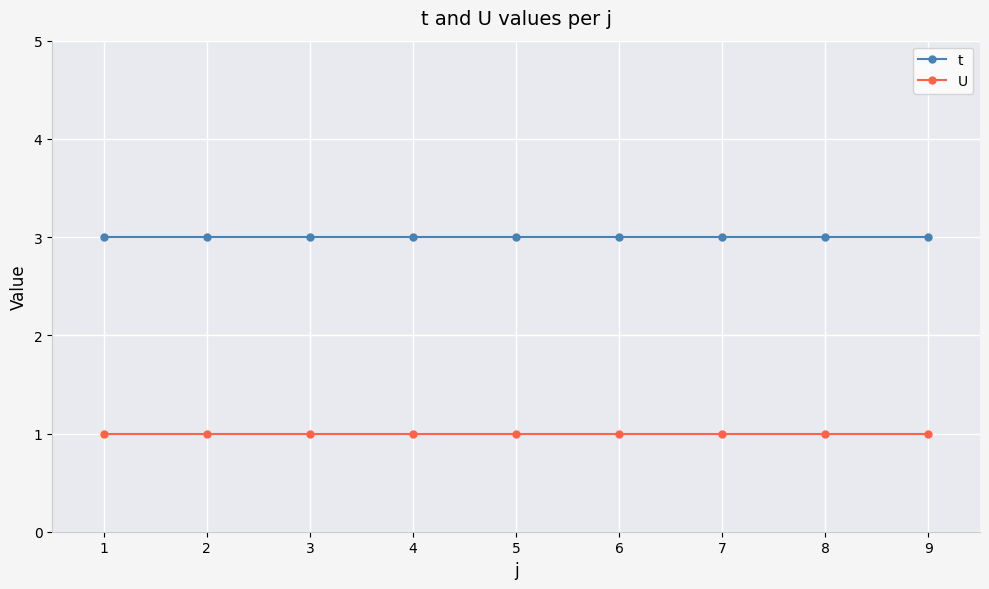

Is this an area chart (filled region under the line)?

No